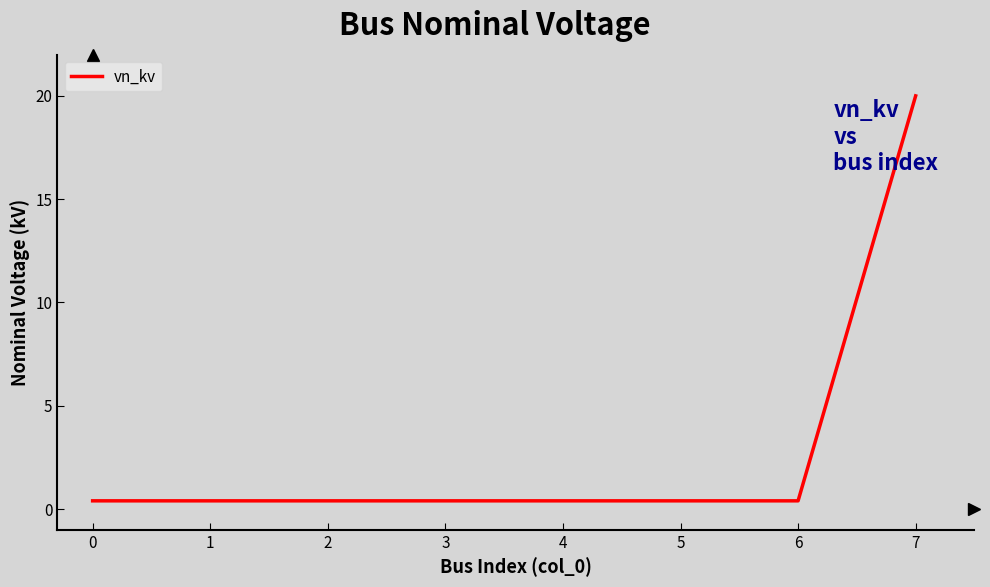

What is the change in value from 2 to 7?

+19.6